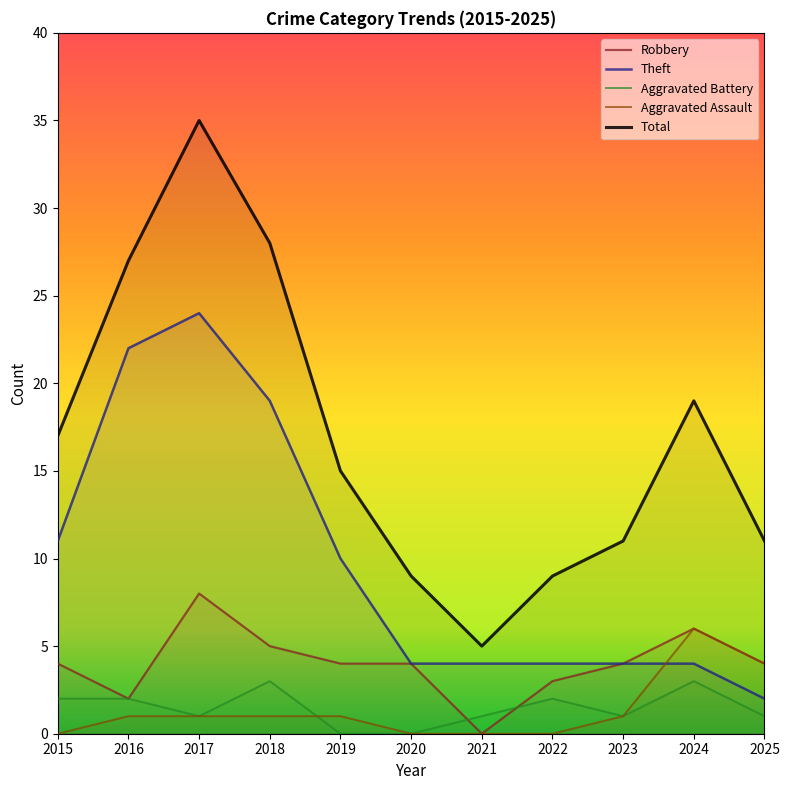

What is the total value across all series at 2023?

21